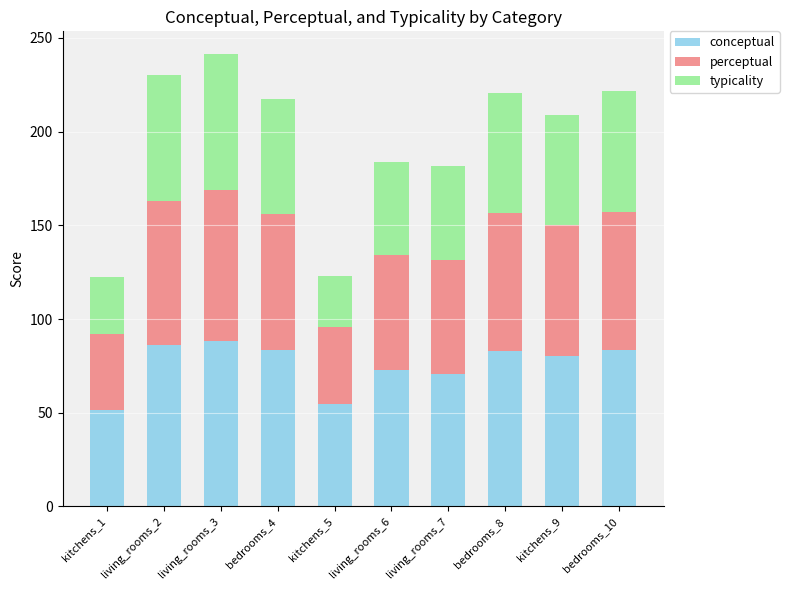

The value of conceptual at living_rooms_3 is 88.3. True or false?

True